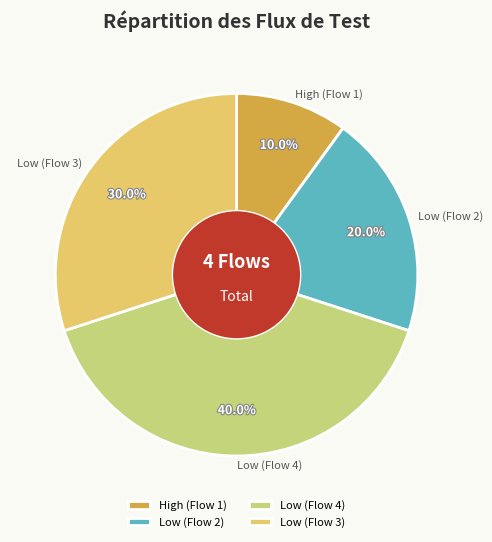

To the nearest percent, what is the average slice percentage?

25%